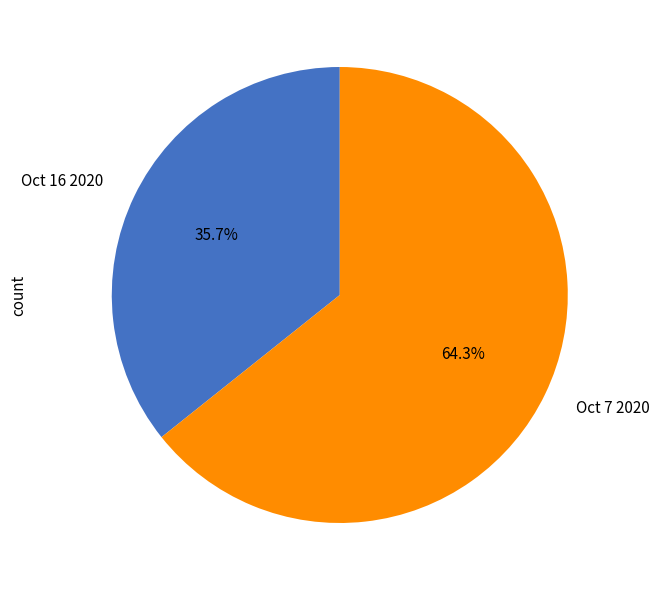

To the nearest percent, what portion does Oct 16 2020 represent?

36%